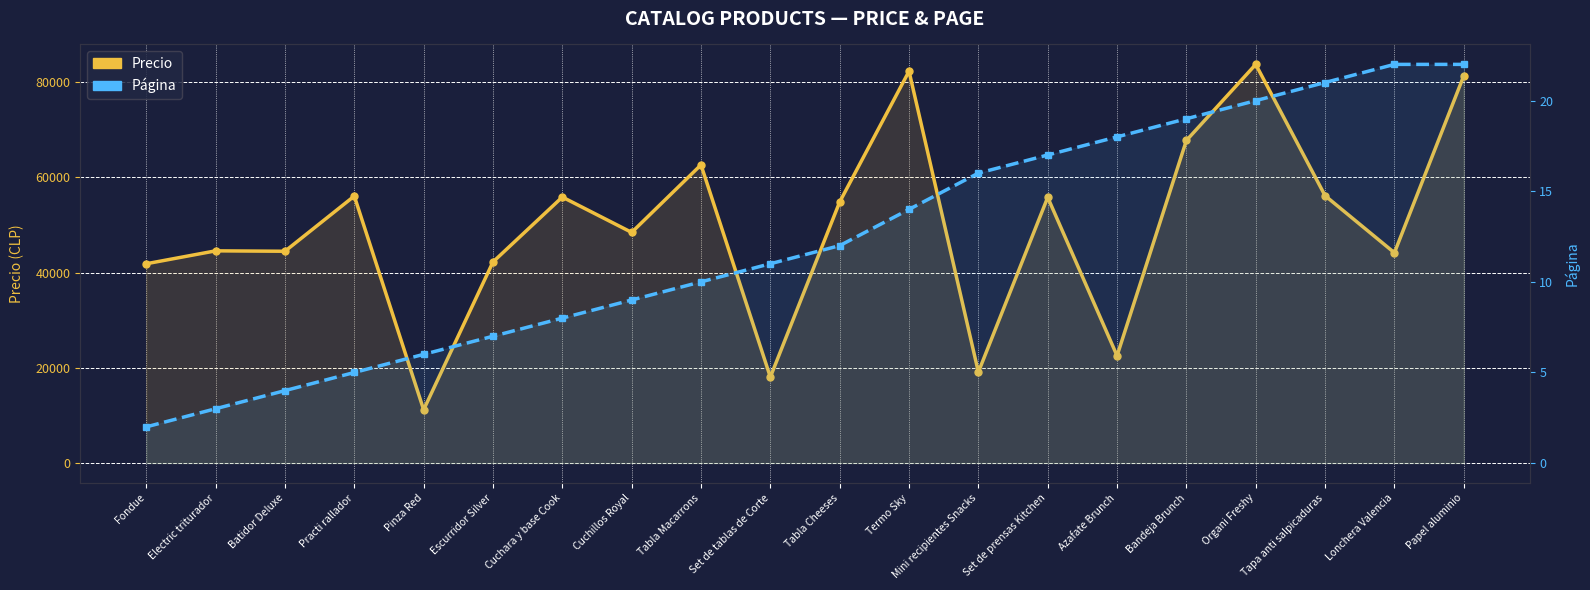

What is the sum of all Página values?

246